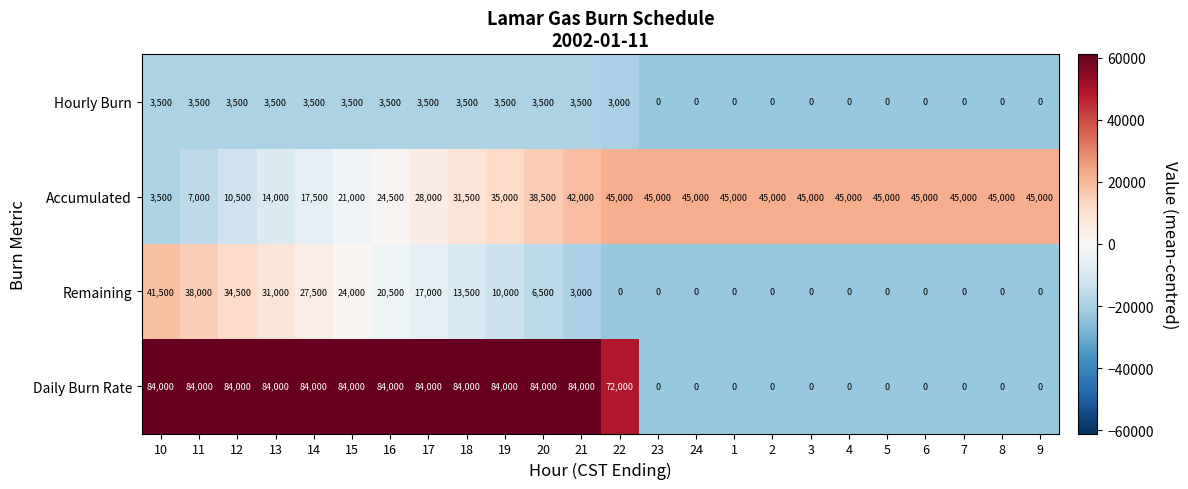

What is the maximum value for Daily Burn Rate?

84000